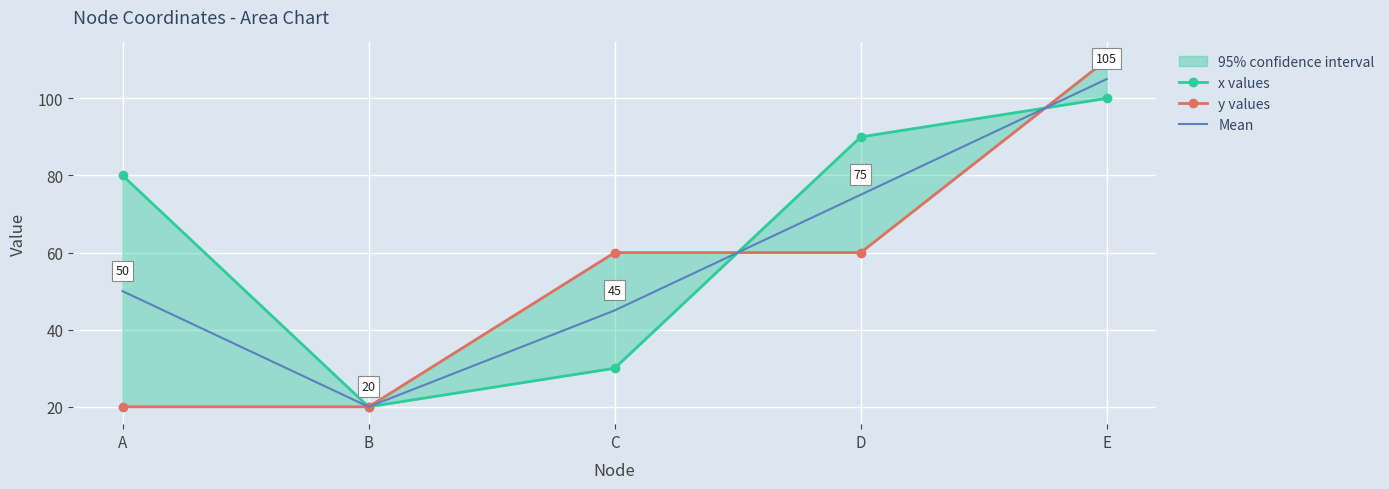

What are all the series names shown in the legend?

x values, y values, Mean